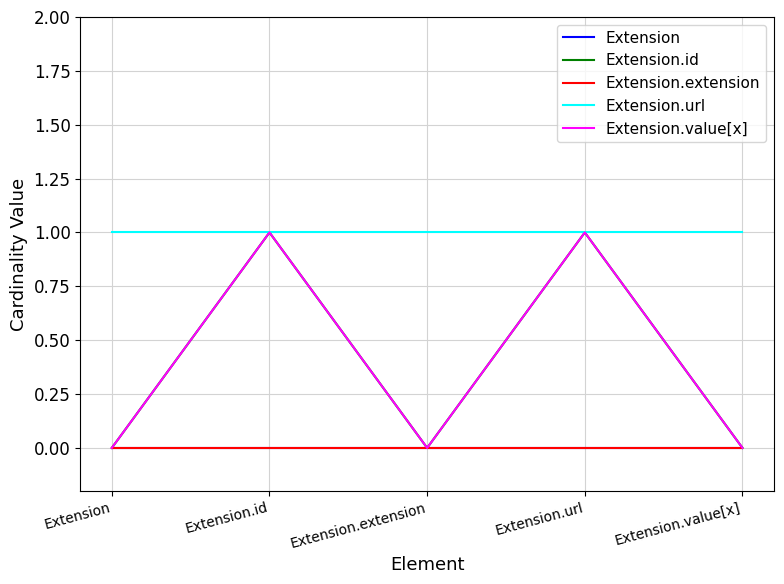

What is the total value across all series at Extension.id?

3